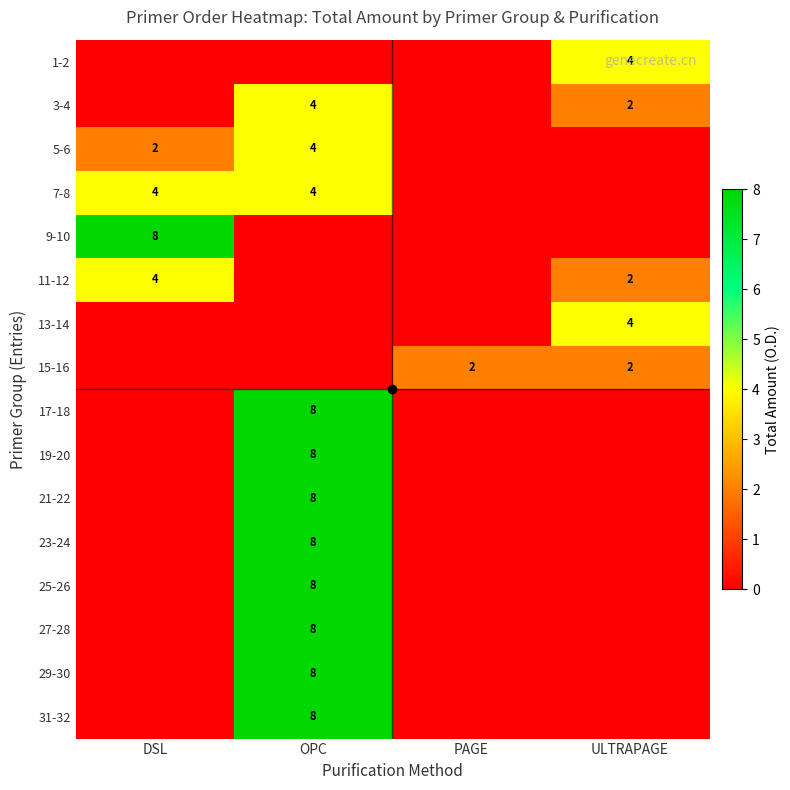

At which category is the sum across all series the highest?

OPC